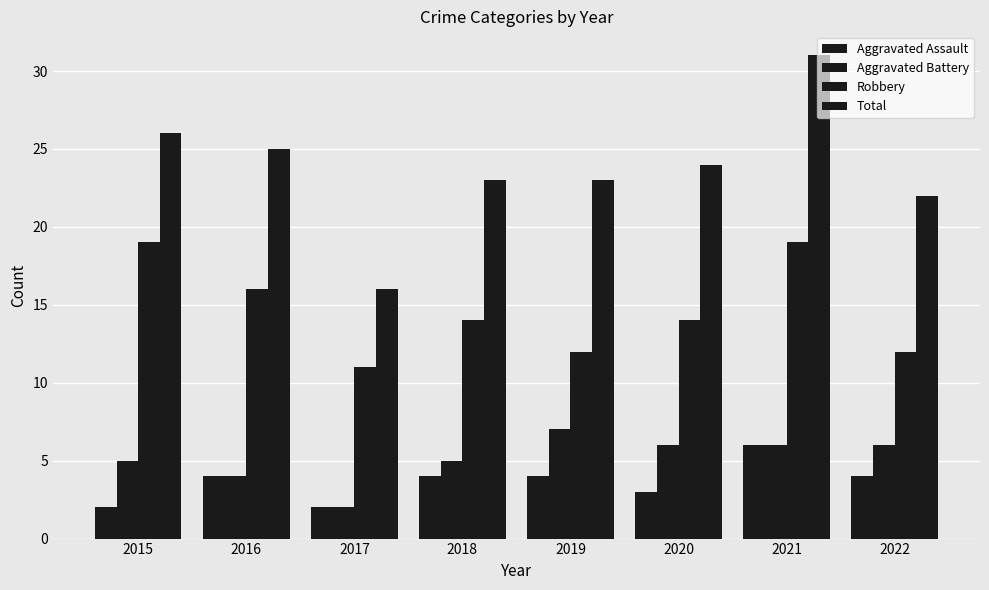

Are the bars horizontal?

No